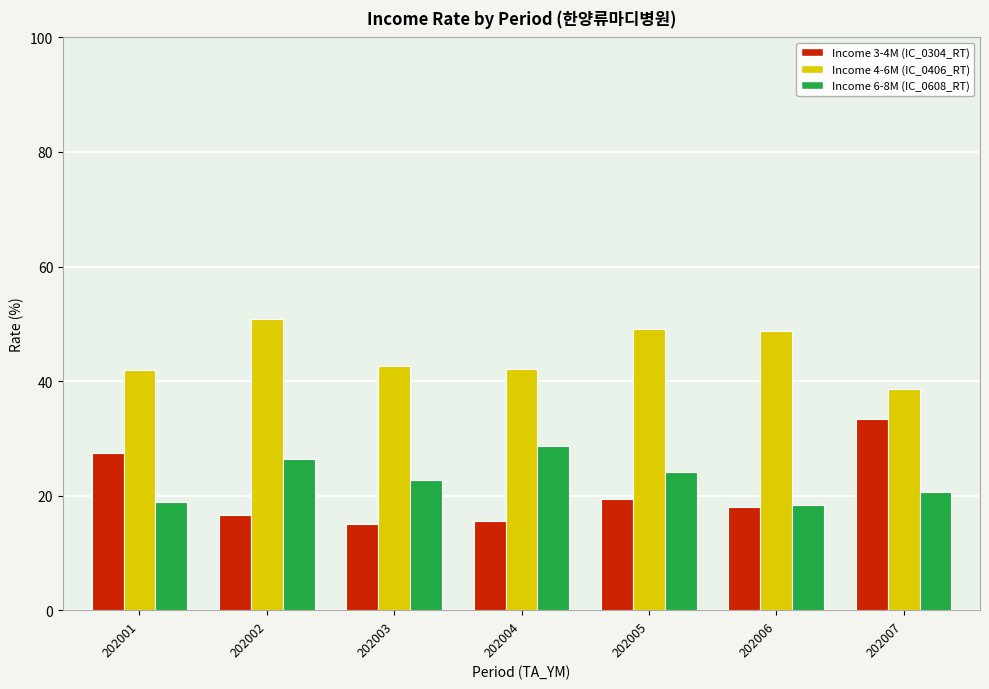

What is the highest value of the Income 3-4M (IC_0304_RT) series?

33.4